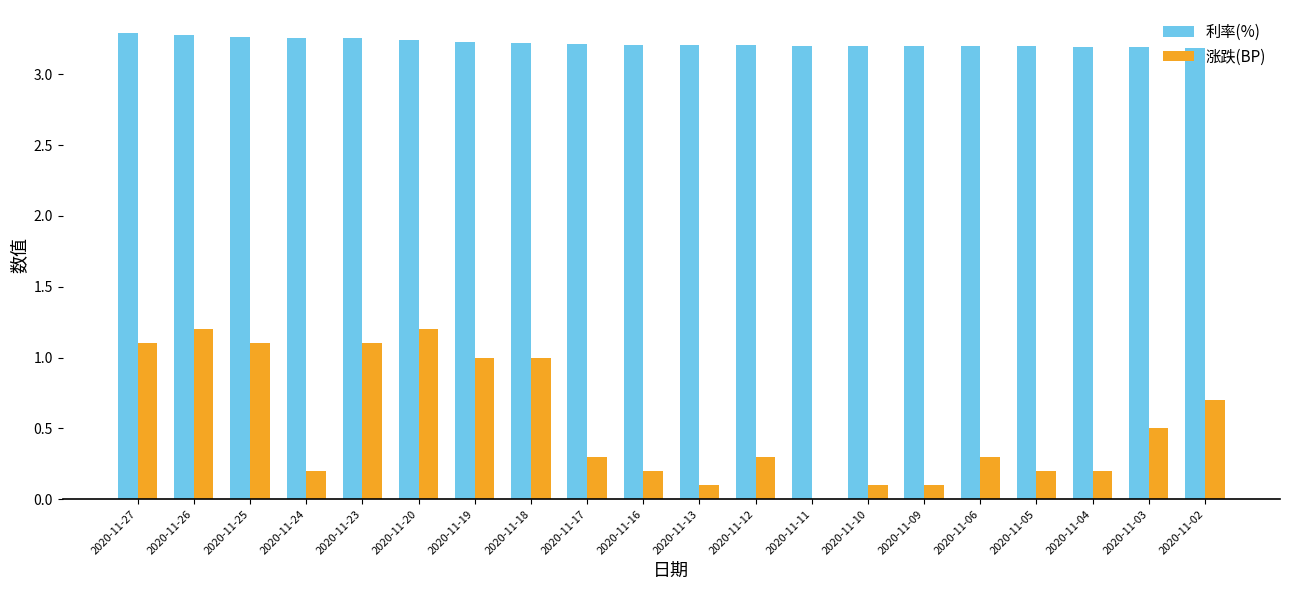

Between 2020-11-20 and 2020-11-02, which series saw the biggest shift?

涨跌(BP)